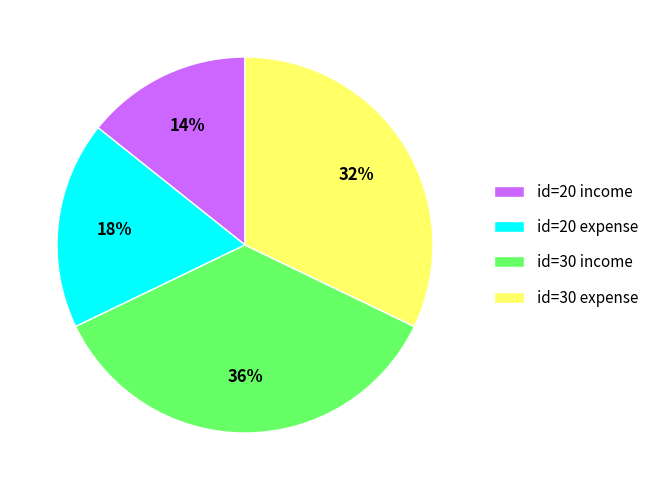

Approximately how many times larger is the value at id=30 income compared to id=20 expense?

2.0